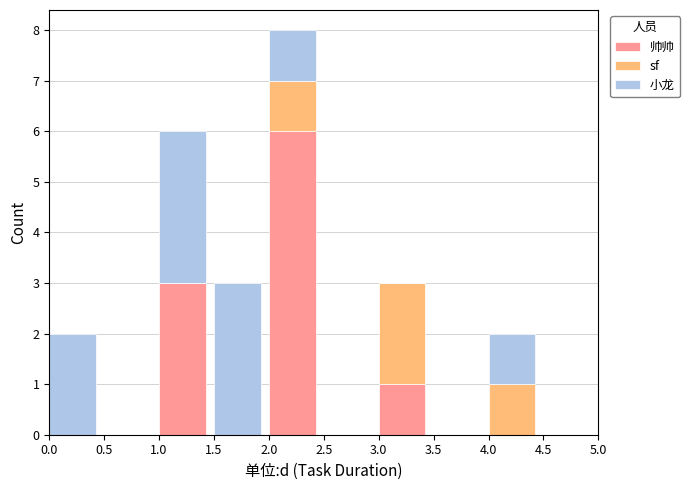

What are all the series names shown in the legend?

帅帅, sf, 小龙